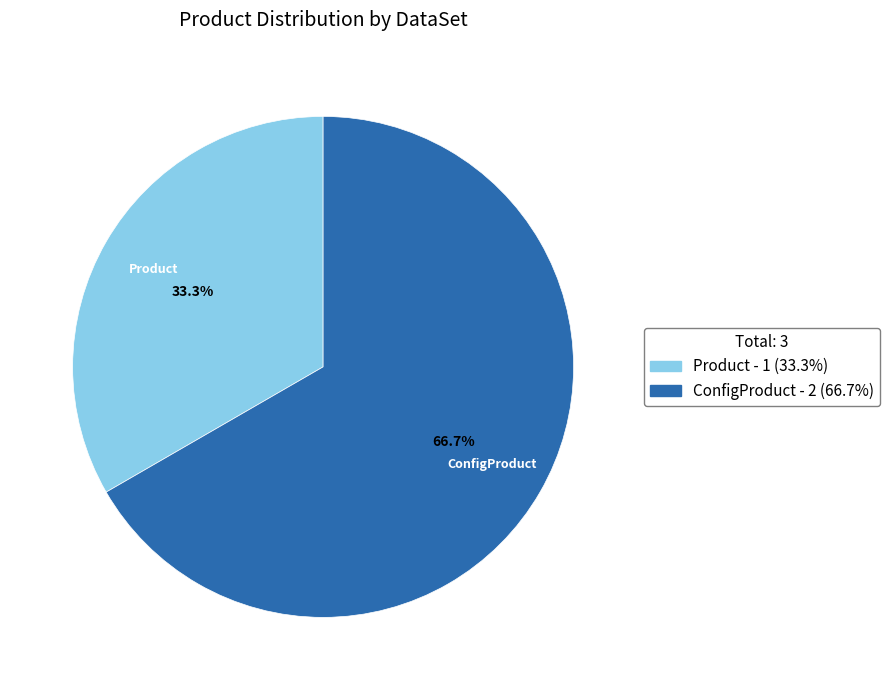

What is the smallest slice in the pie chart?

Product